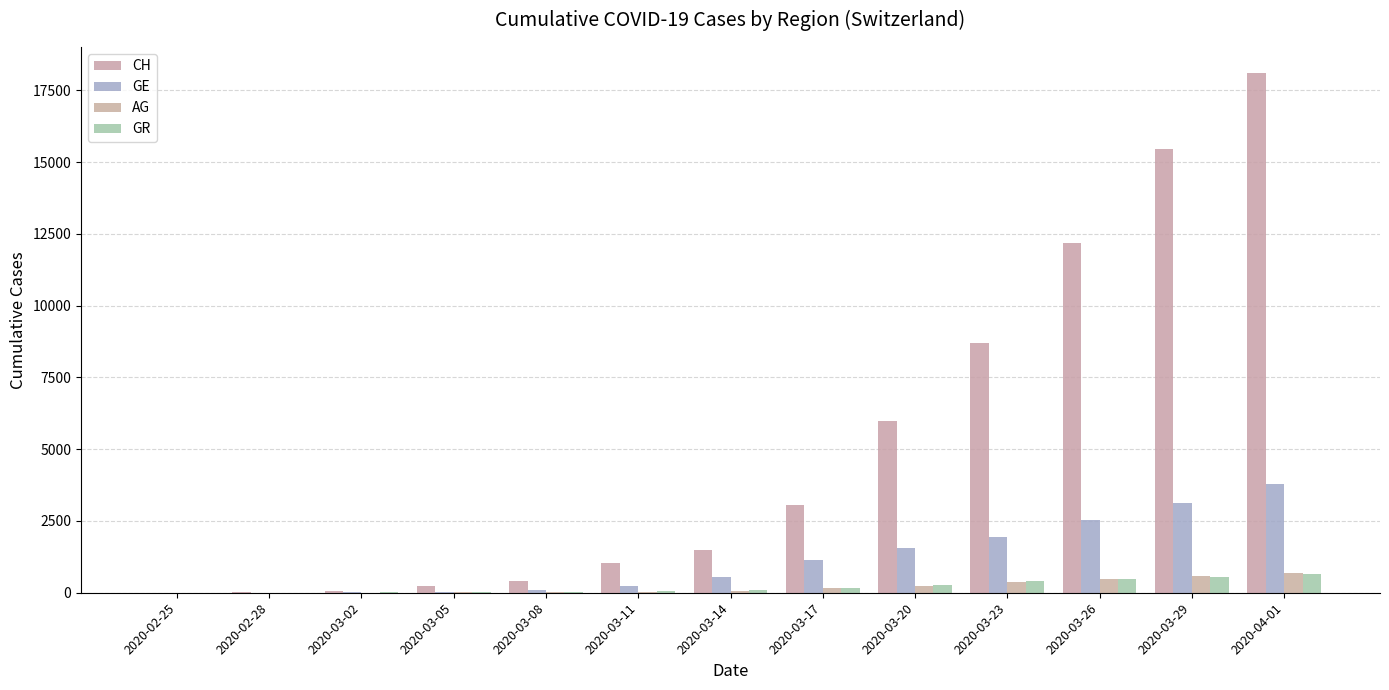

At which label is CH closest to 9054?

2020-03-23